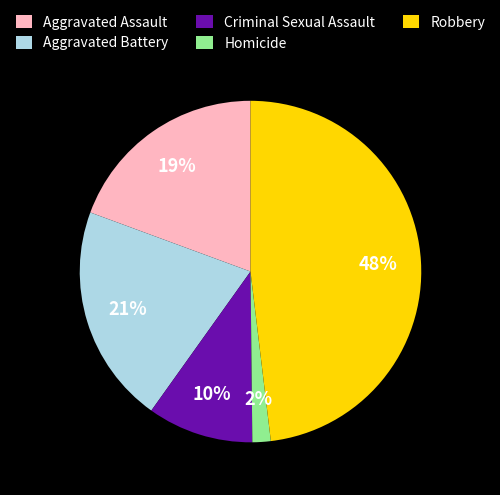

Count the number of slices in the pie.

5